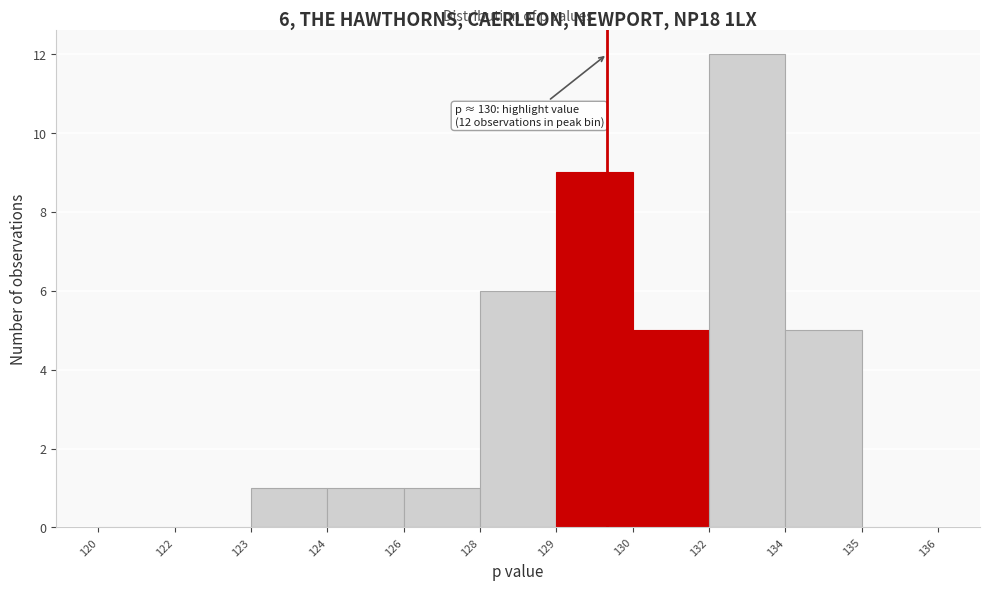

Reading left to right, list all the values displayed in this chart.

120=0	122=0	123=1	124=1	126=1	128=6	129=9	130=5	132=12	134=5	135=0